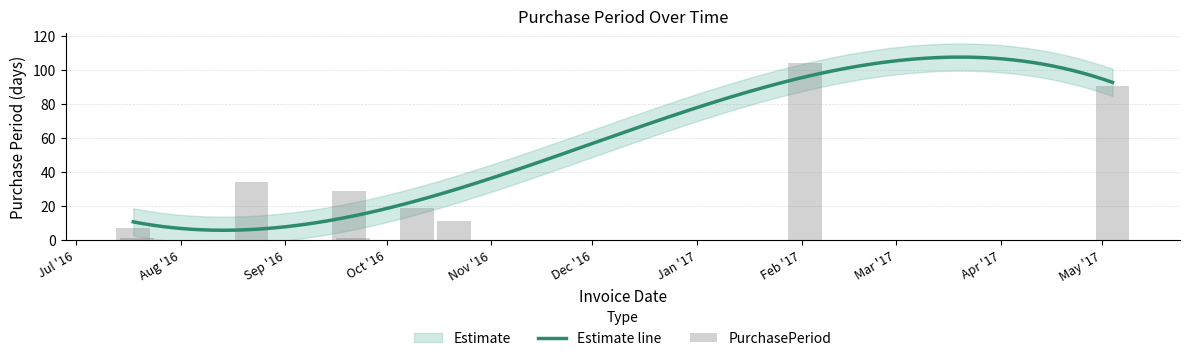

Which category has the lowest value across all series?

2016-07-19